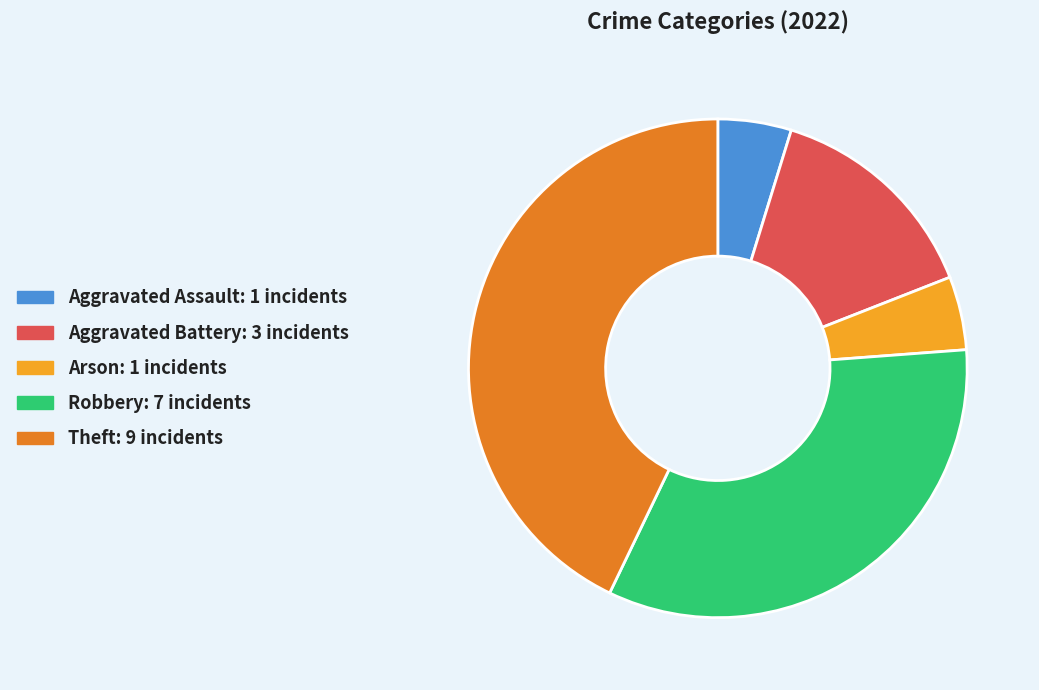

True or false: Aggravated Battery accounts for 14% of the total.

True